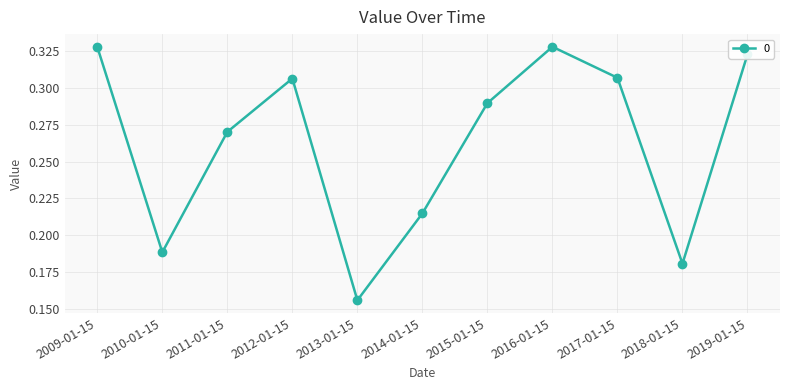

True or false: the data shows 0.1 at 2013-01-15.

False